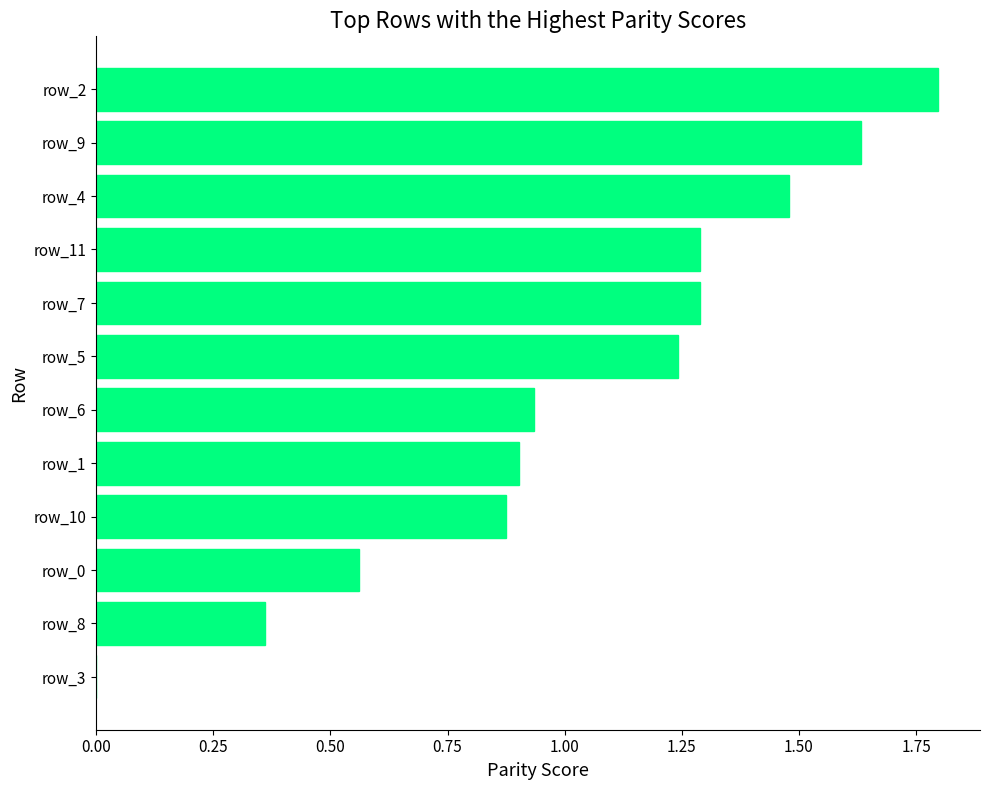

The chart shows a value of 0.9 at row_1. True or false?

True